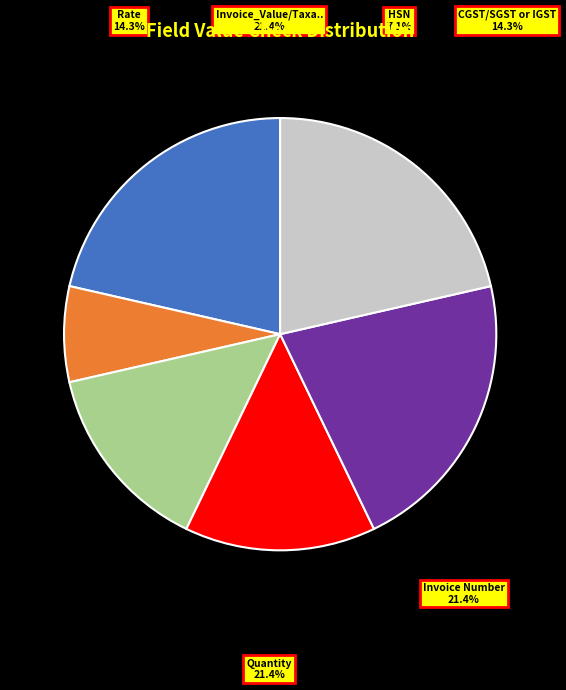

Which slice is the smallest?

HSN